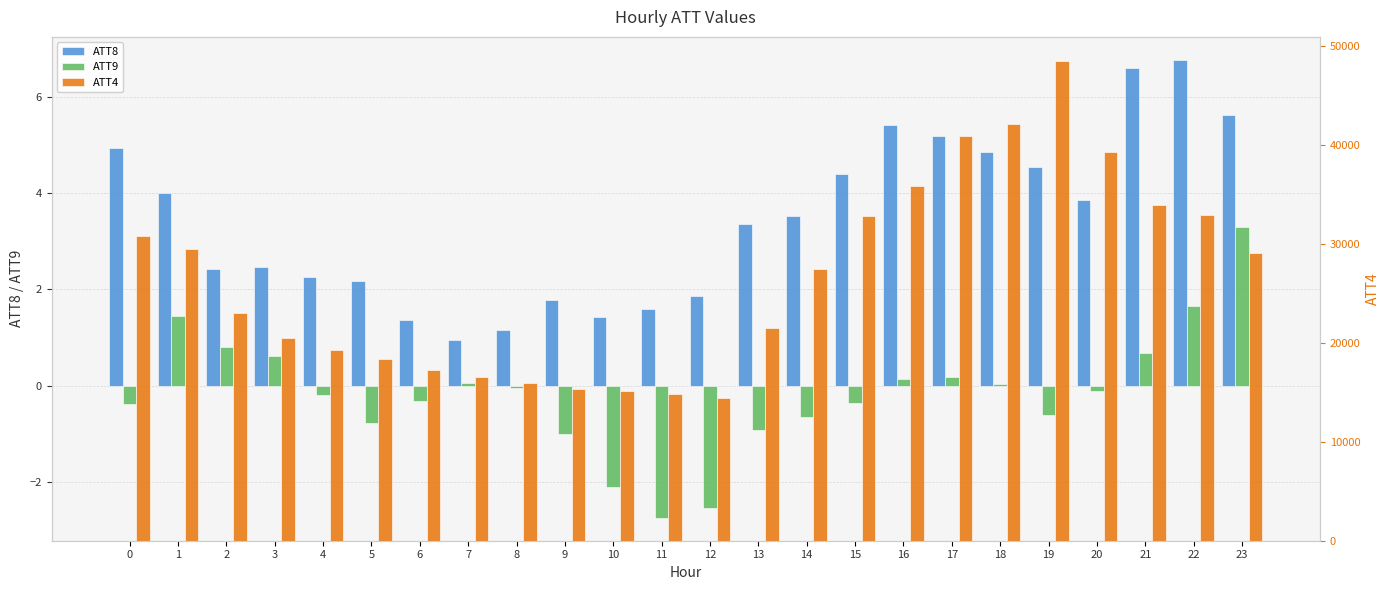

What is the minimum value for ATT9?

-2.7